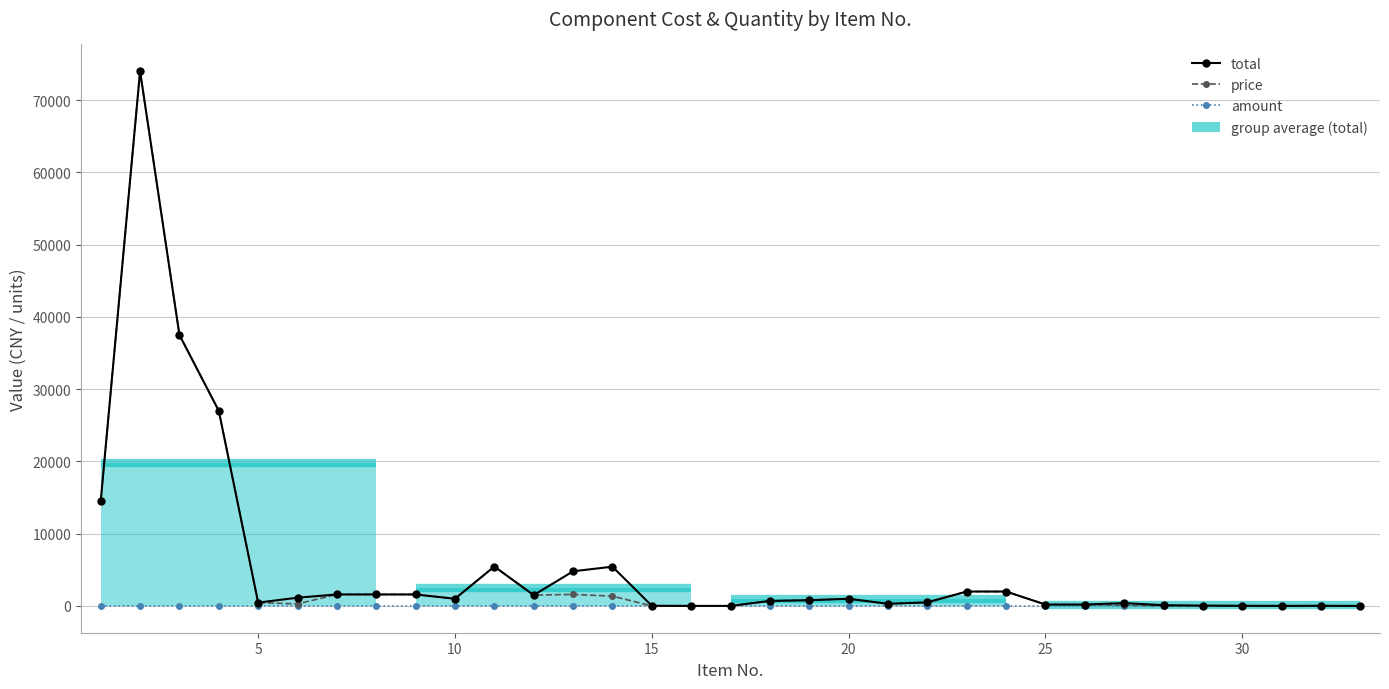

The total series shows 1358.3 at 18. True or false?

False